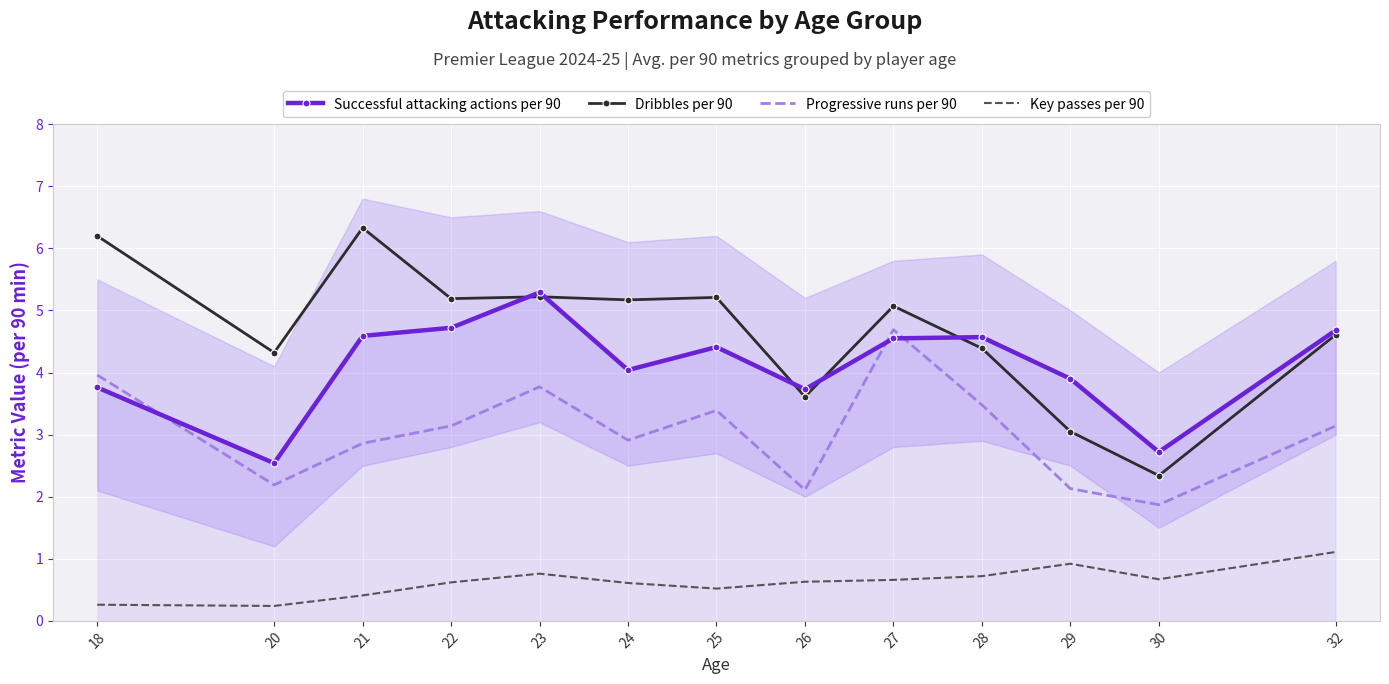

Is it true that Dribbles per 90 equals 5.2 at 24?

True